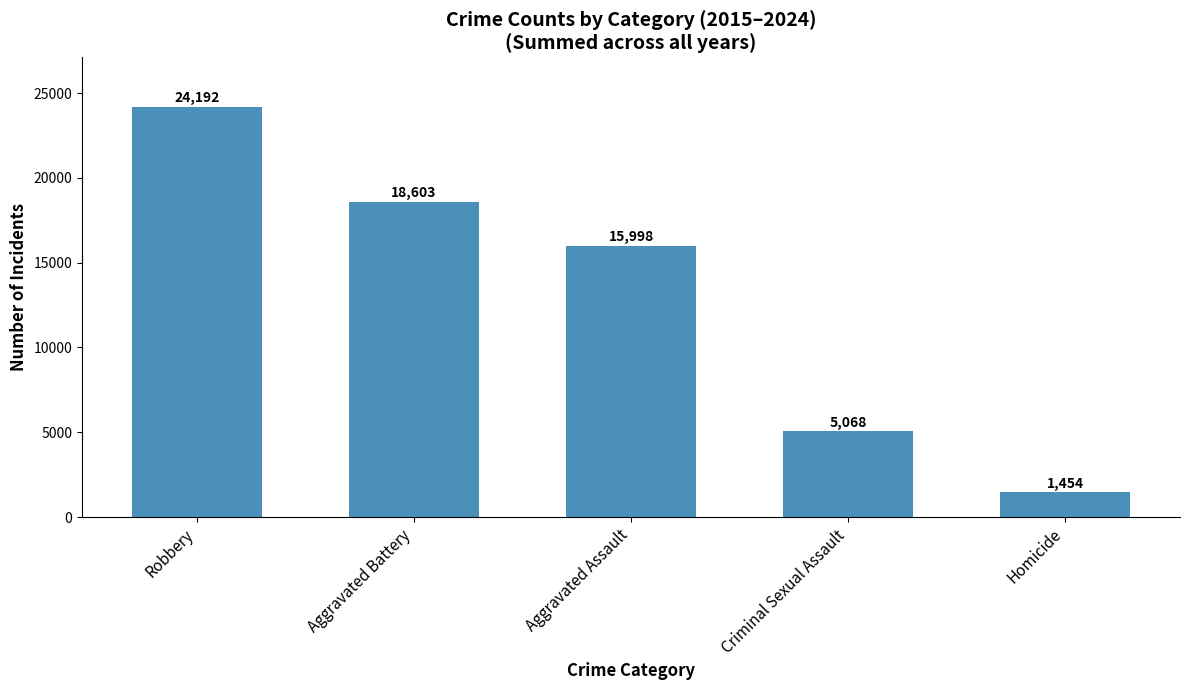

List the labels in order of value, smallest first.

Homicide, Criminal Sexual Assault, Aggravated Assault, Aggravated Battery, Robbery